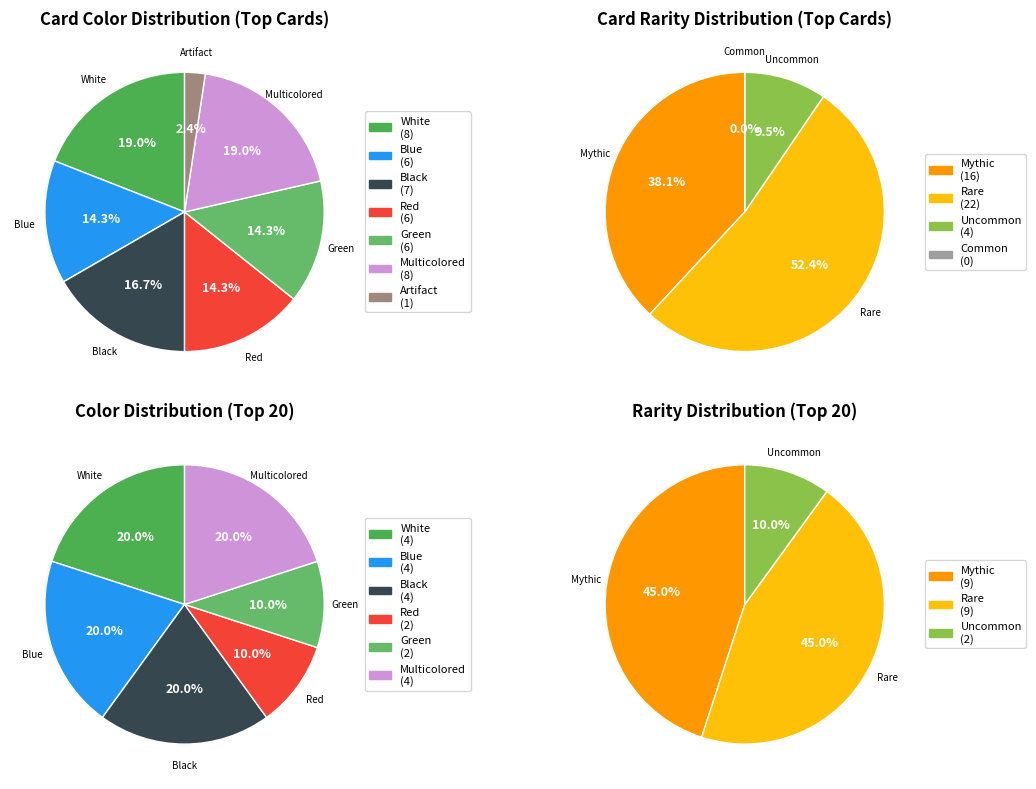

Approximately how many times larger is the value at Blue compared to Black?

0.9